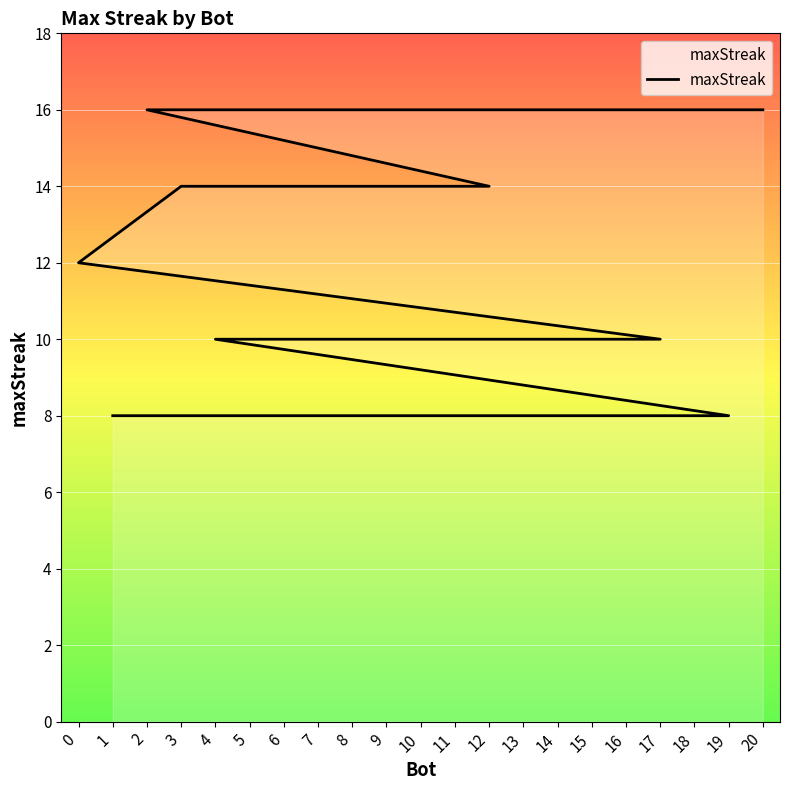

Is it true that the value at 11 is 16?

False